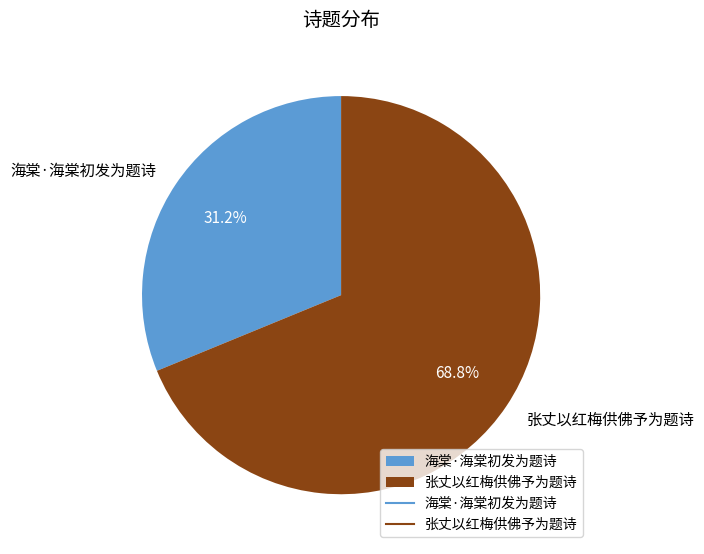

Which has a higher value, 张丈以红梅供佛予为题诗 or 海棠·海棠初发为题诗?

张丈以红梅供佛予为题诗